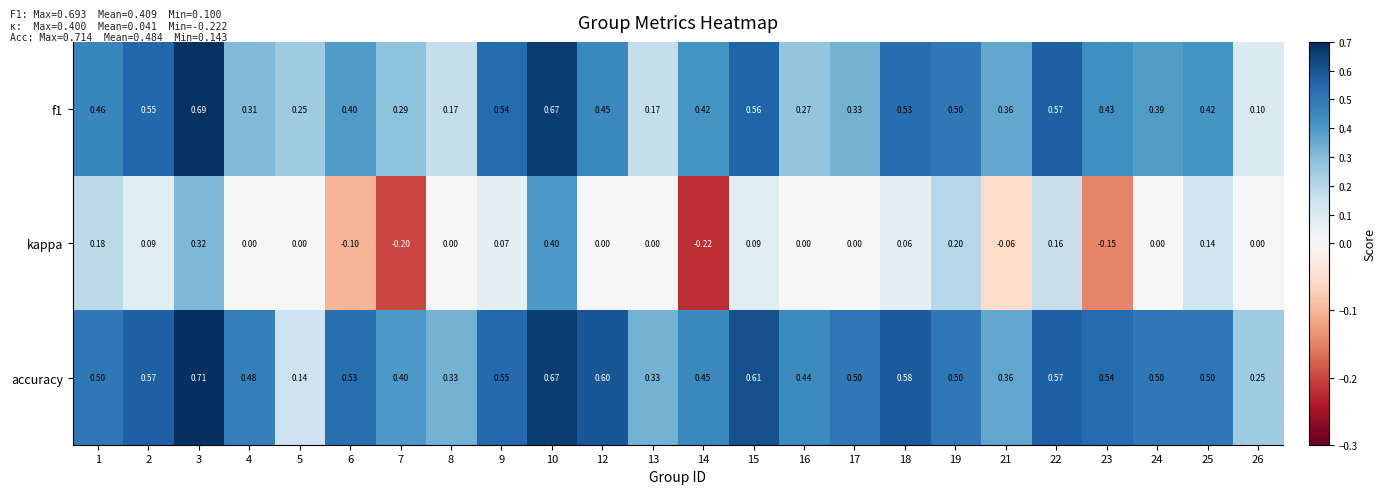

Which series has the widest spread of values?

kappa